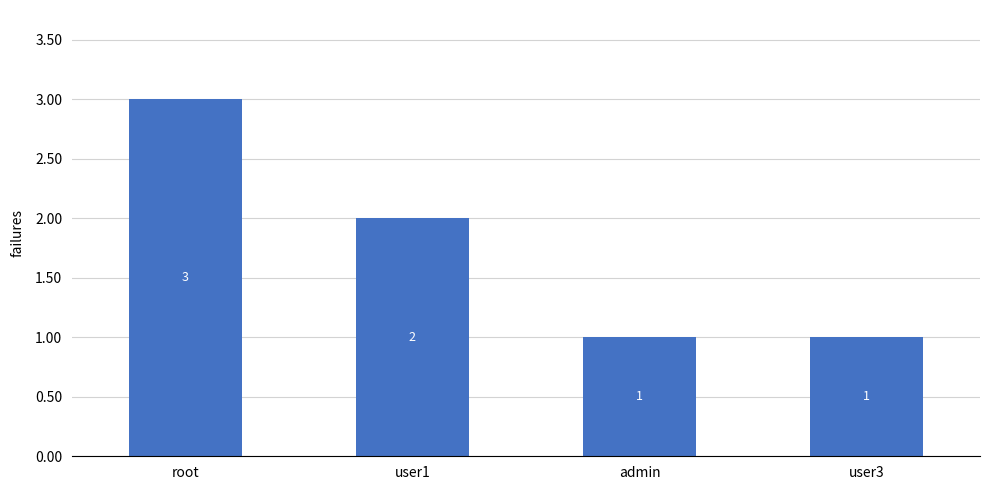

How many values are between 1 and 3?

4